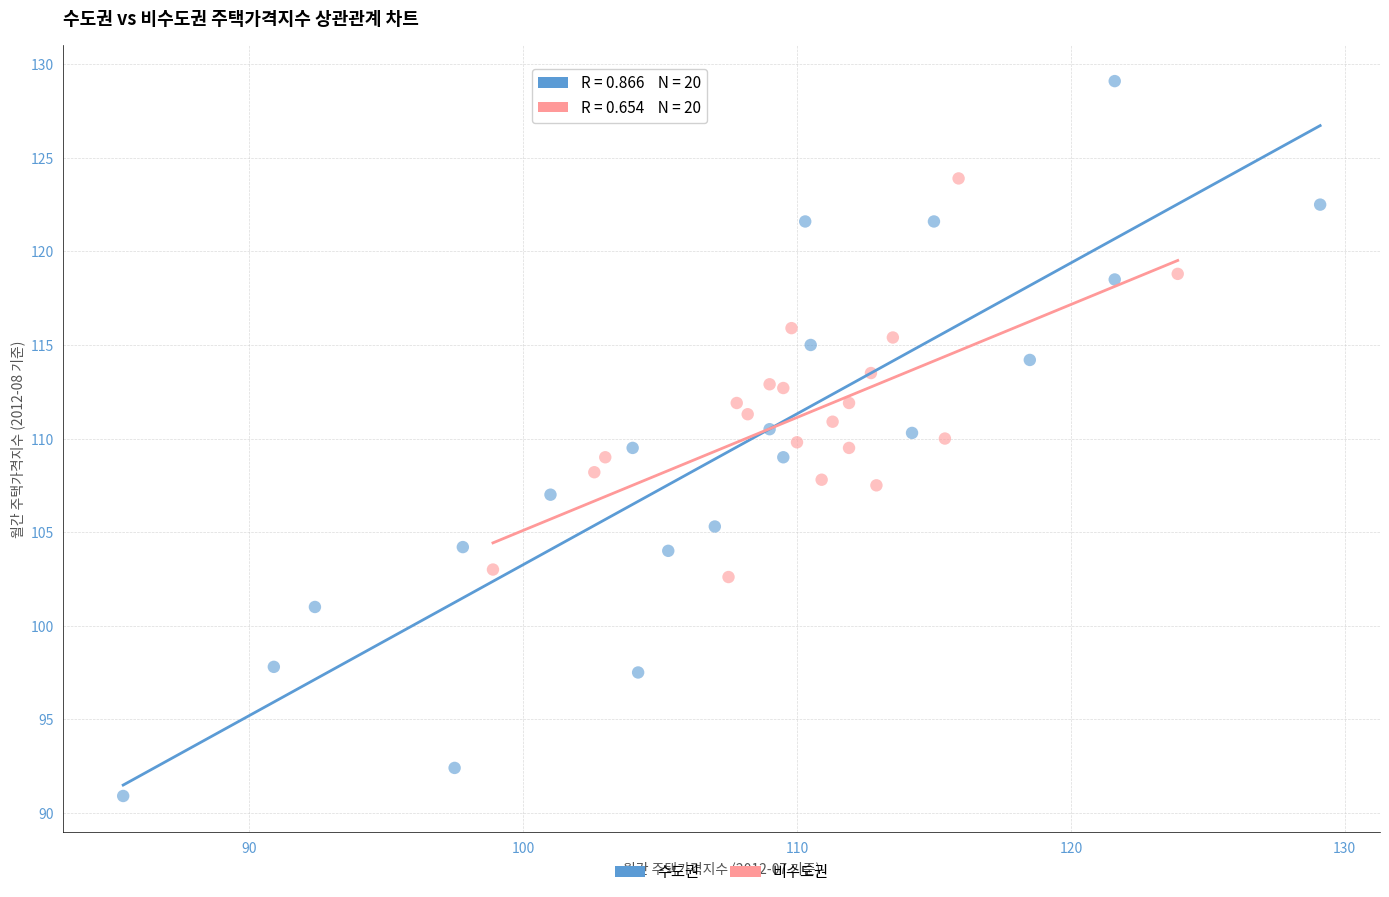

Which series reaches the maximum Y coordinate?

수도권